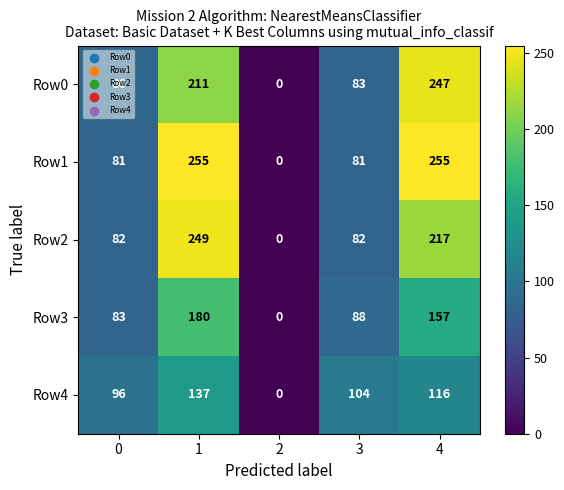

What is the spread (max minus min) of values at 0?

15